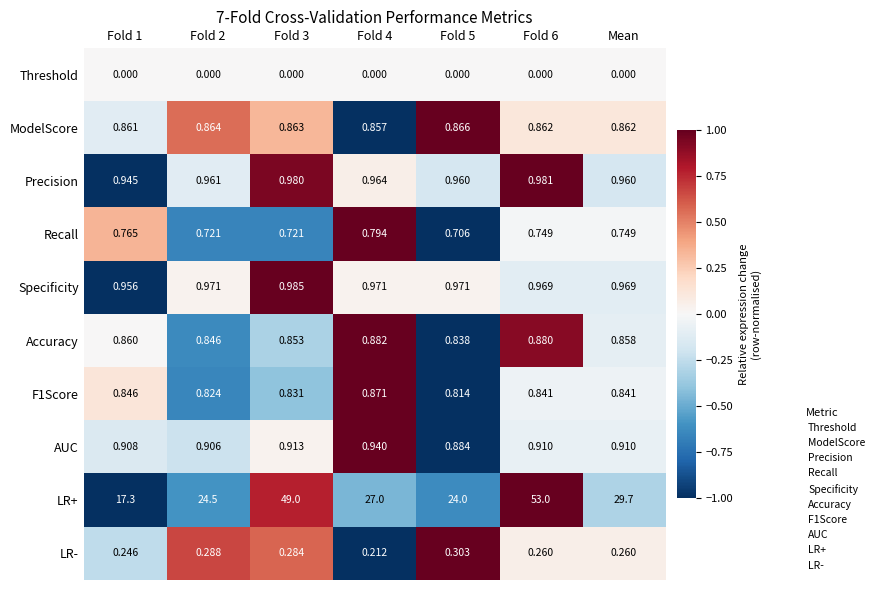

Is the value of LR+ at Mean greater than the value of F1Score at Fold 1?

Yes